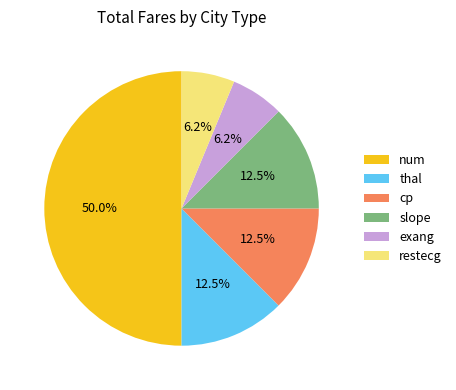

Count the number of slices in the pie.

6